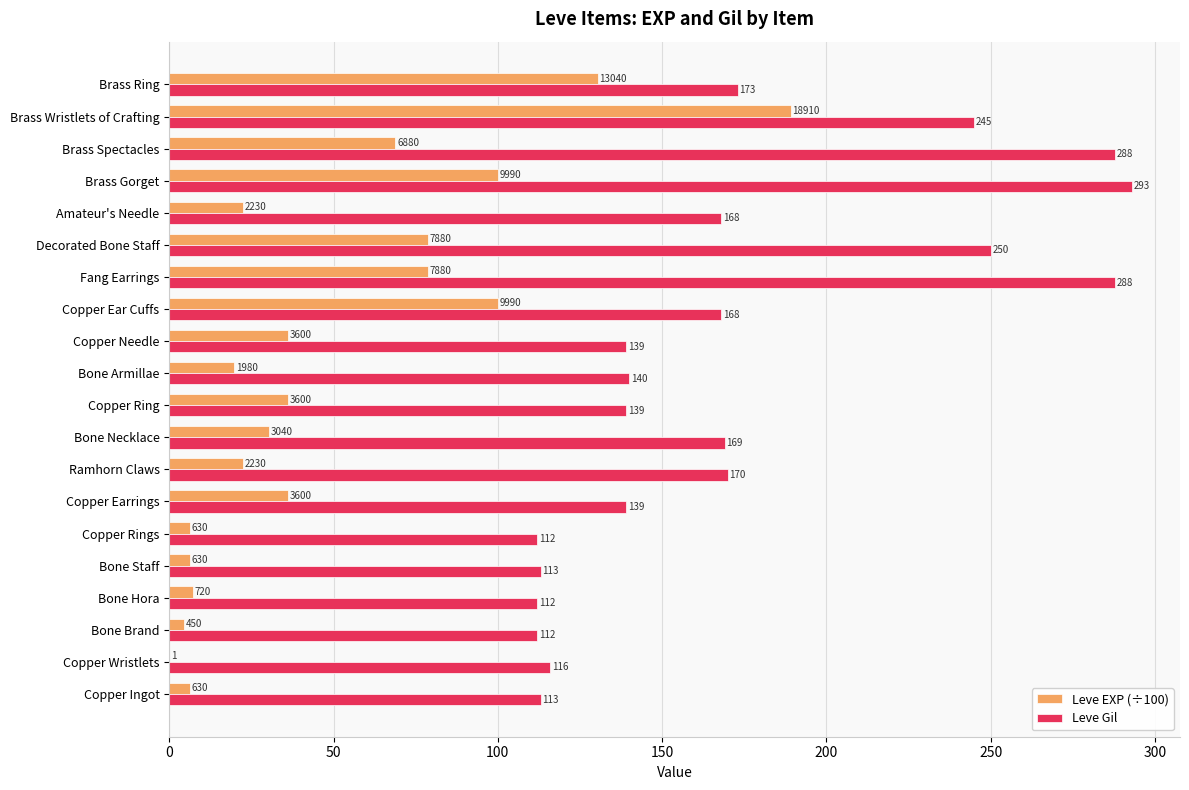

At which label does Leve EXP (÷100) reach its peak?

Brass Wristlets of Crafting